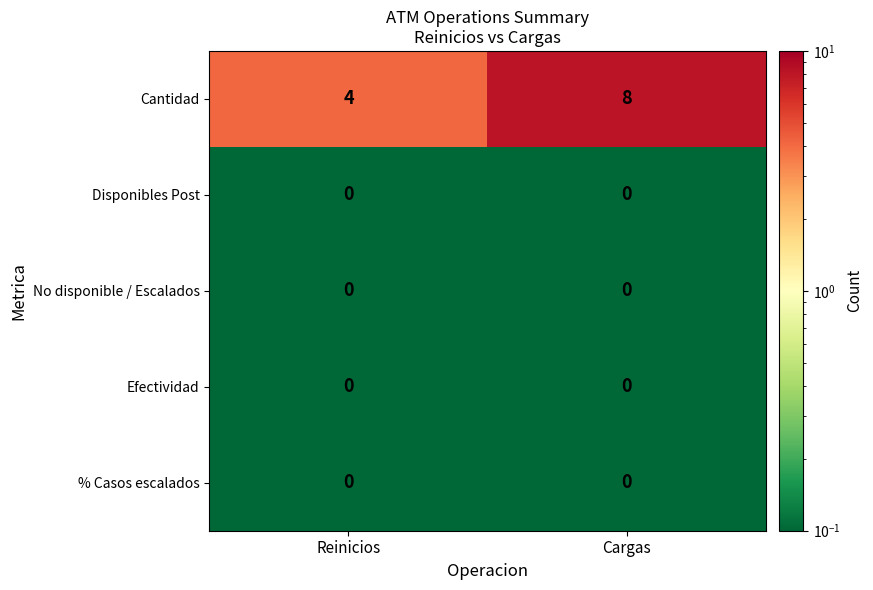

At how many categories does at least one series exceed 1?

2